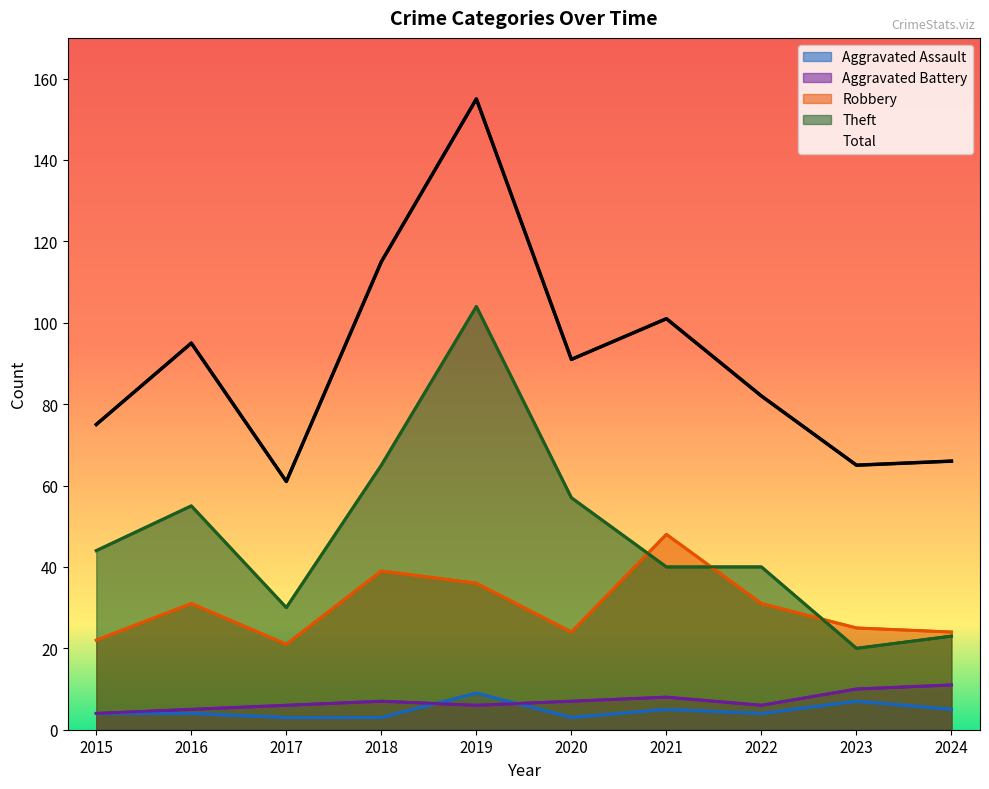

The value at 2018 is 184. True or false?

False